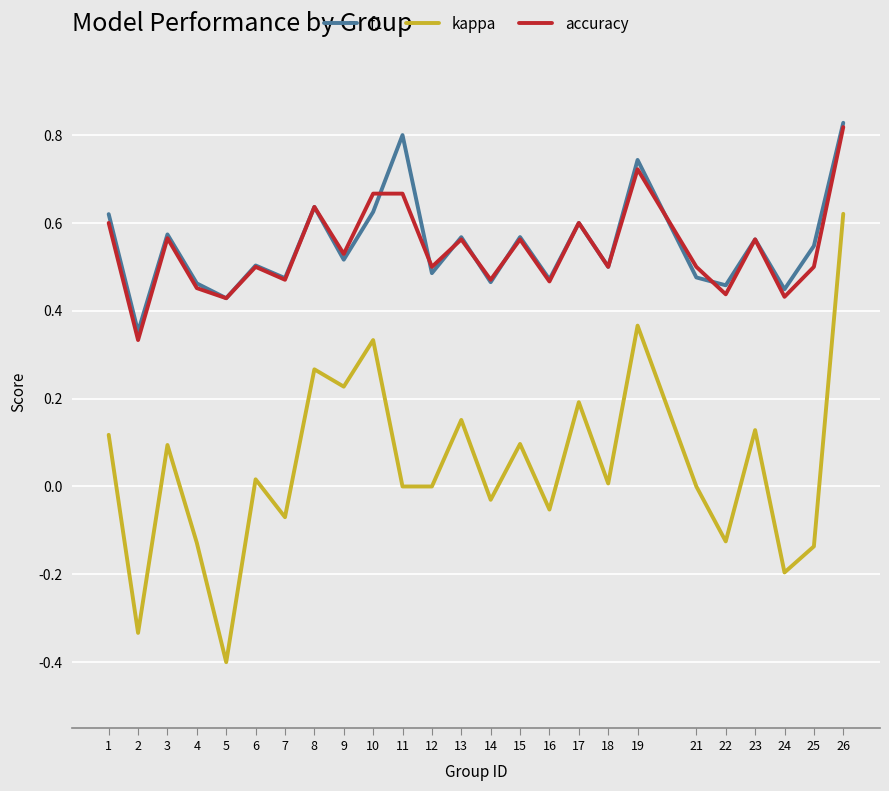

Which series has the widest spread of values?

kappa